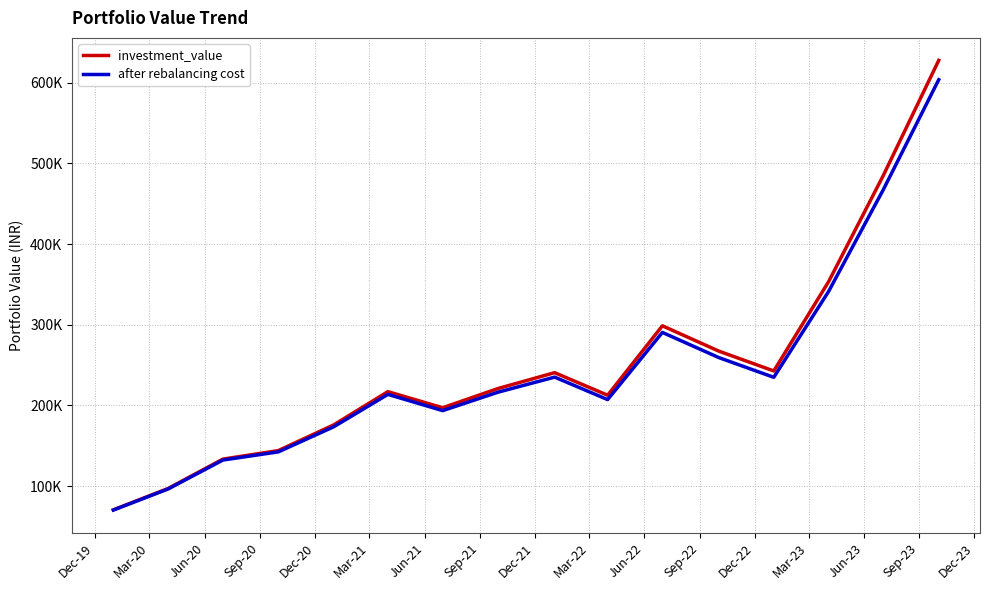

True or false: investment_value has more than 2 points higher than both neighbors.

True